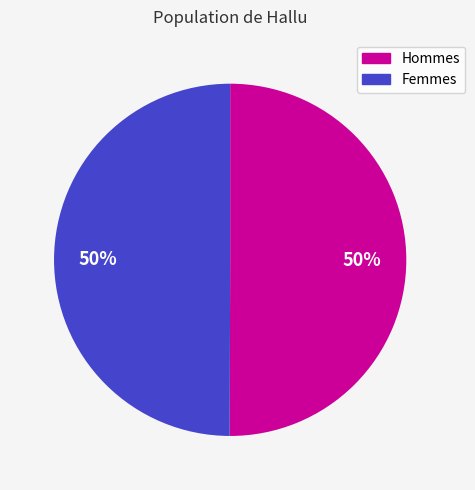

To the nearest percent, what is the average slice percentage?

50%